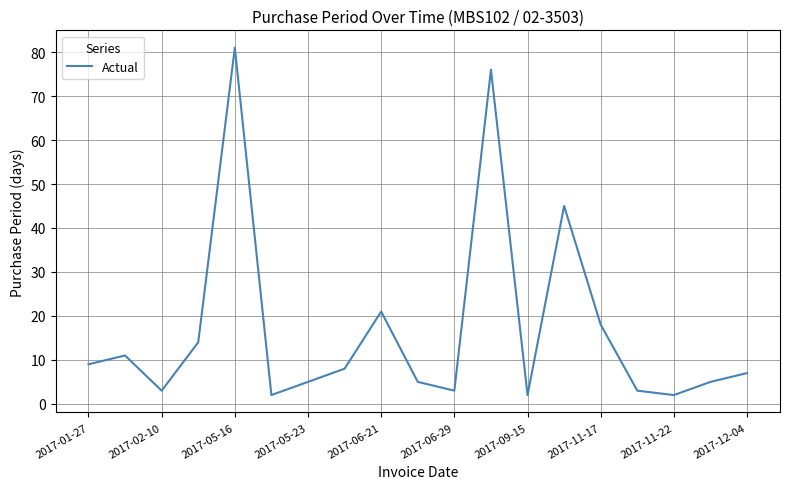

Reading left to right, extract all data points from this chart.

9	11	3	14	81	2	5	8	21	5	3	76	2	45	18	3	2	5	7